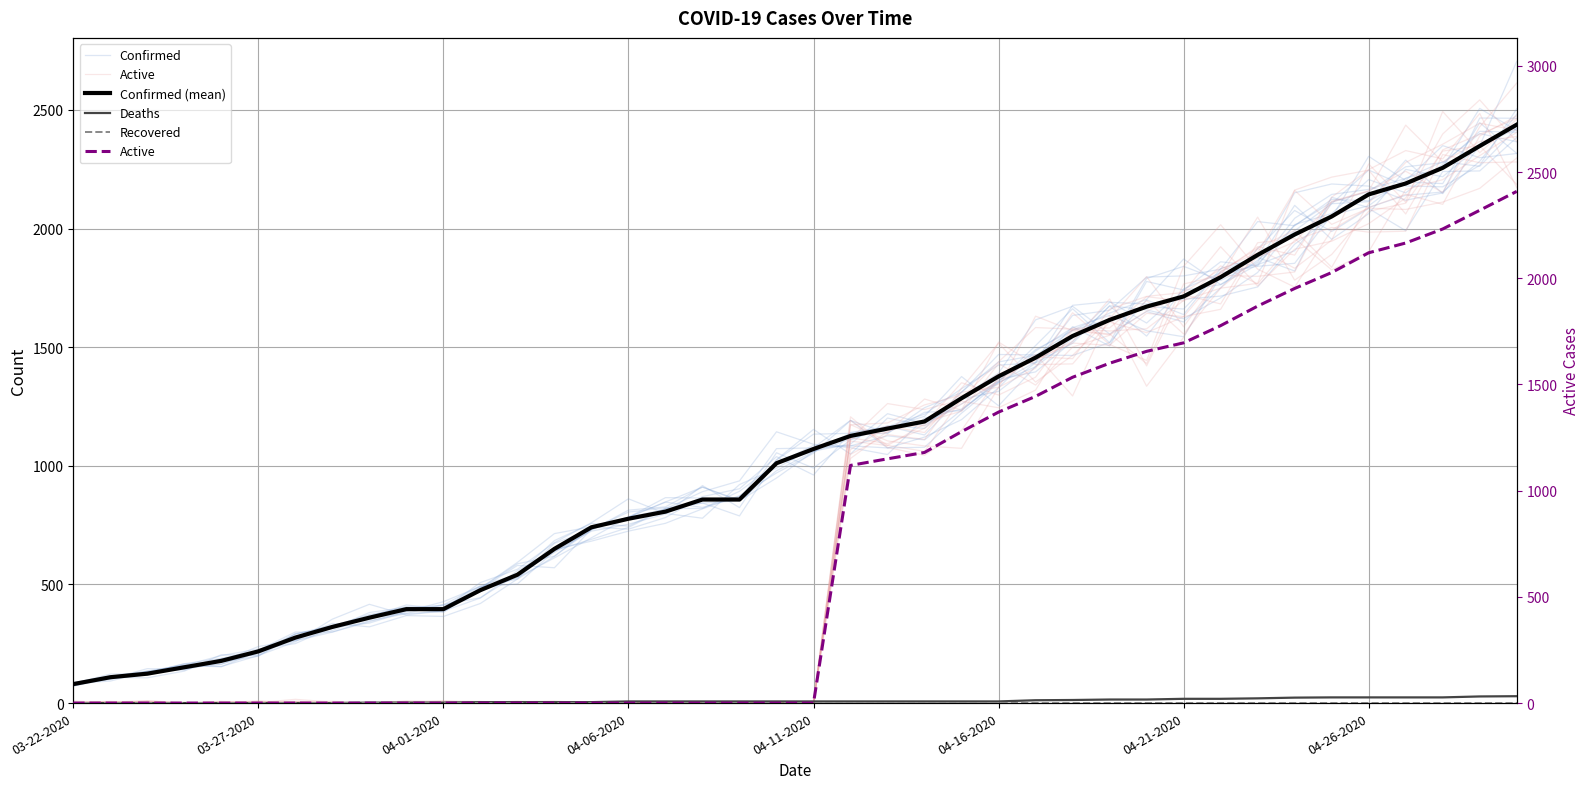

How many values in the Confirmed (mean) series are below 1071?

20